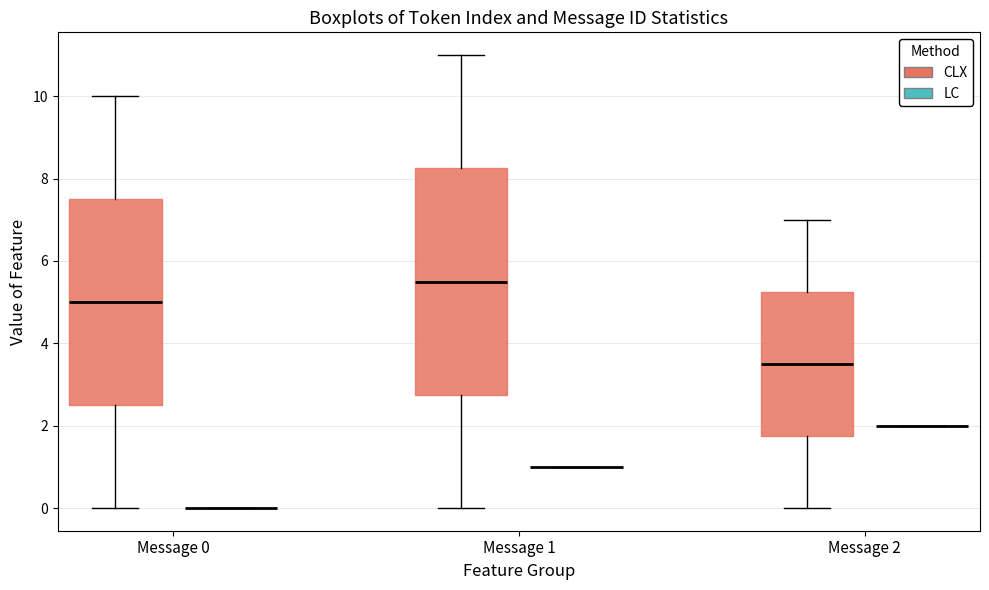

Comparing the boxes themselves (not the whiskers), which one is the tallest?

Message 1 (CLX)